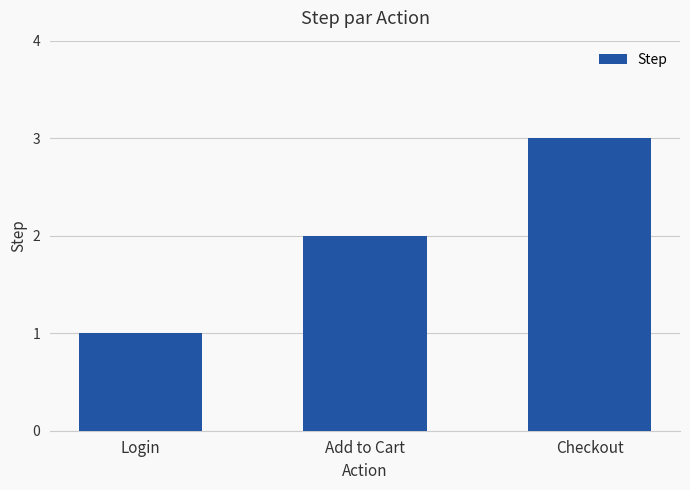

What is the difference between the maximum and minimum values?

2